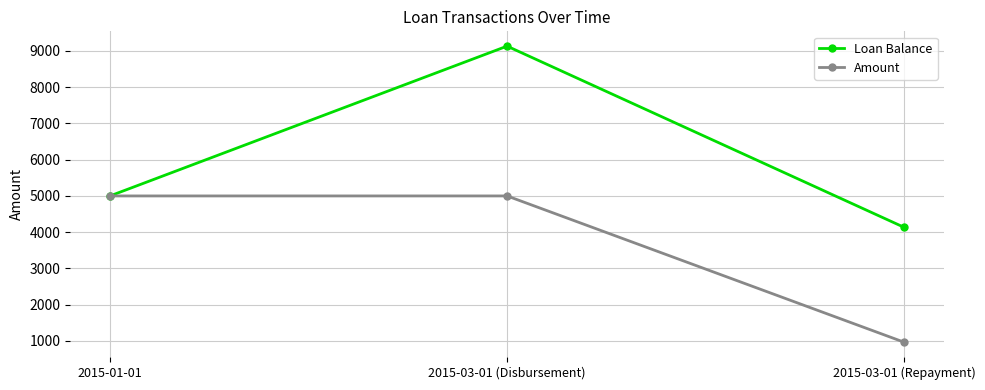

Is it true that Loan Balance equals 5000.0 at 2015-01-01?

True